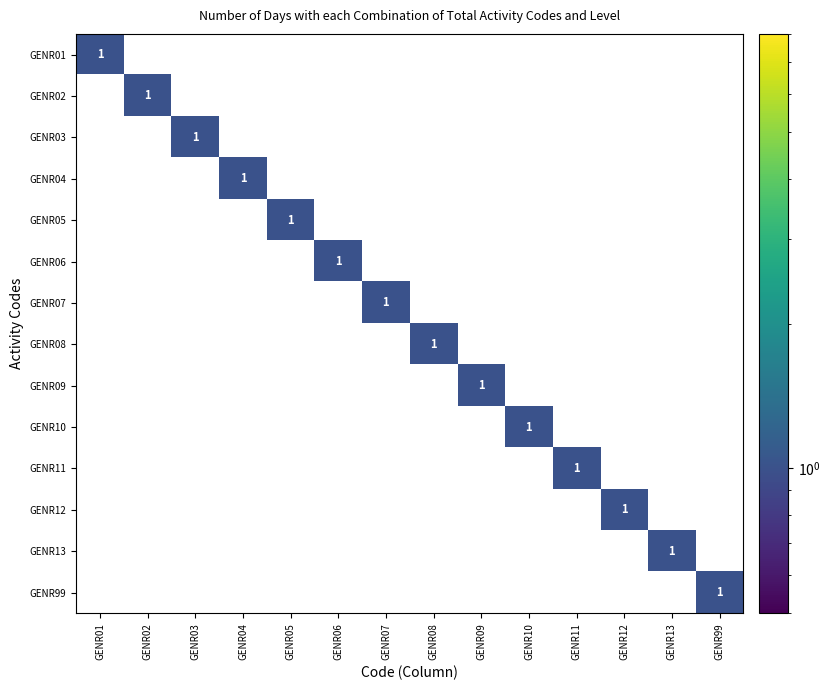

List the series in order of their peak value, lowest first.

GENR01, GENR02, GENR03, GENR04, GENR05, GENR06, GENR07, GENR08, GENR09, GENR10, GENR11, GENR12, GENR13, GENR99